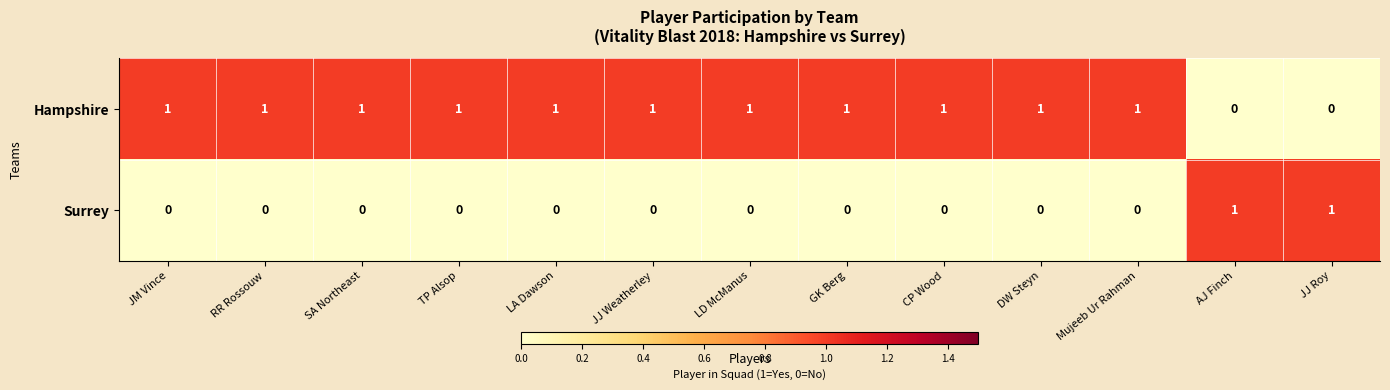

How many positive values does the Surrey series have?

2